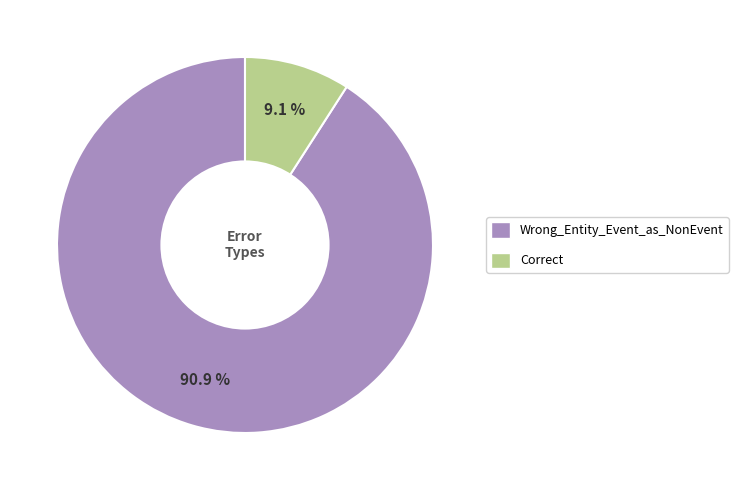

Which slice is the smallest?

Correct